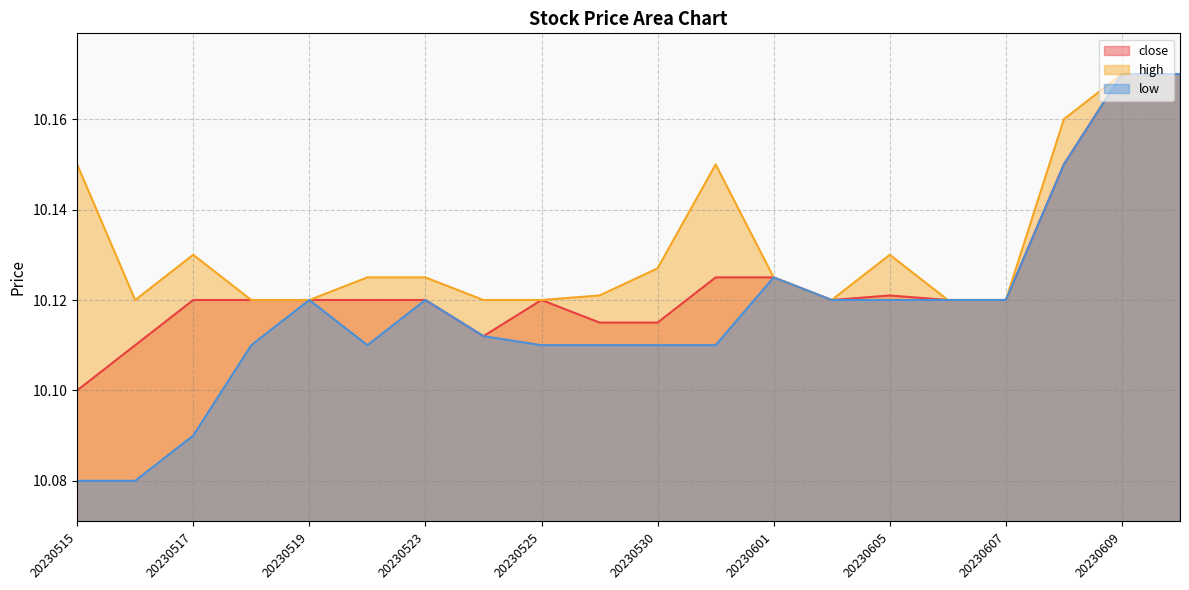

What is the total value across all series at 20230602?

30.4